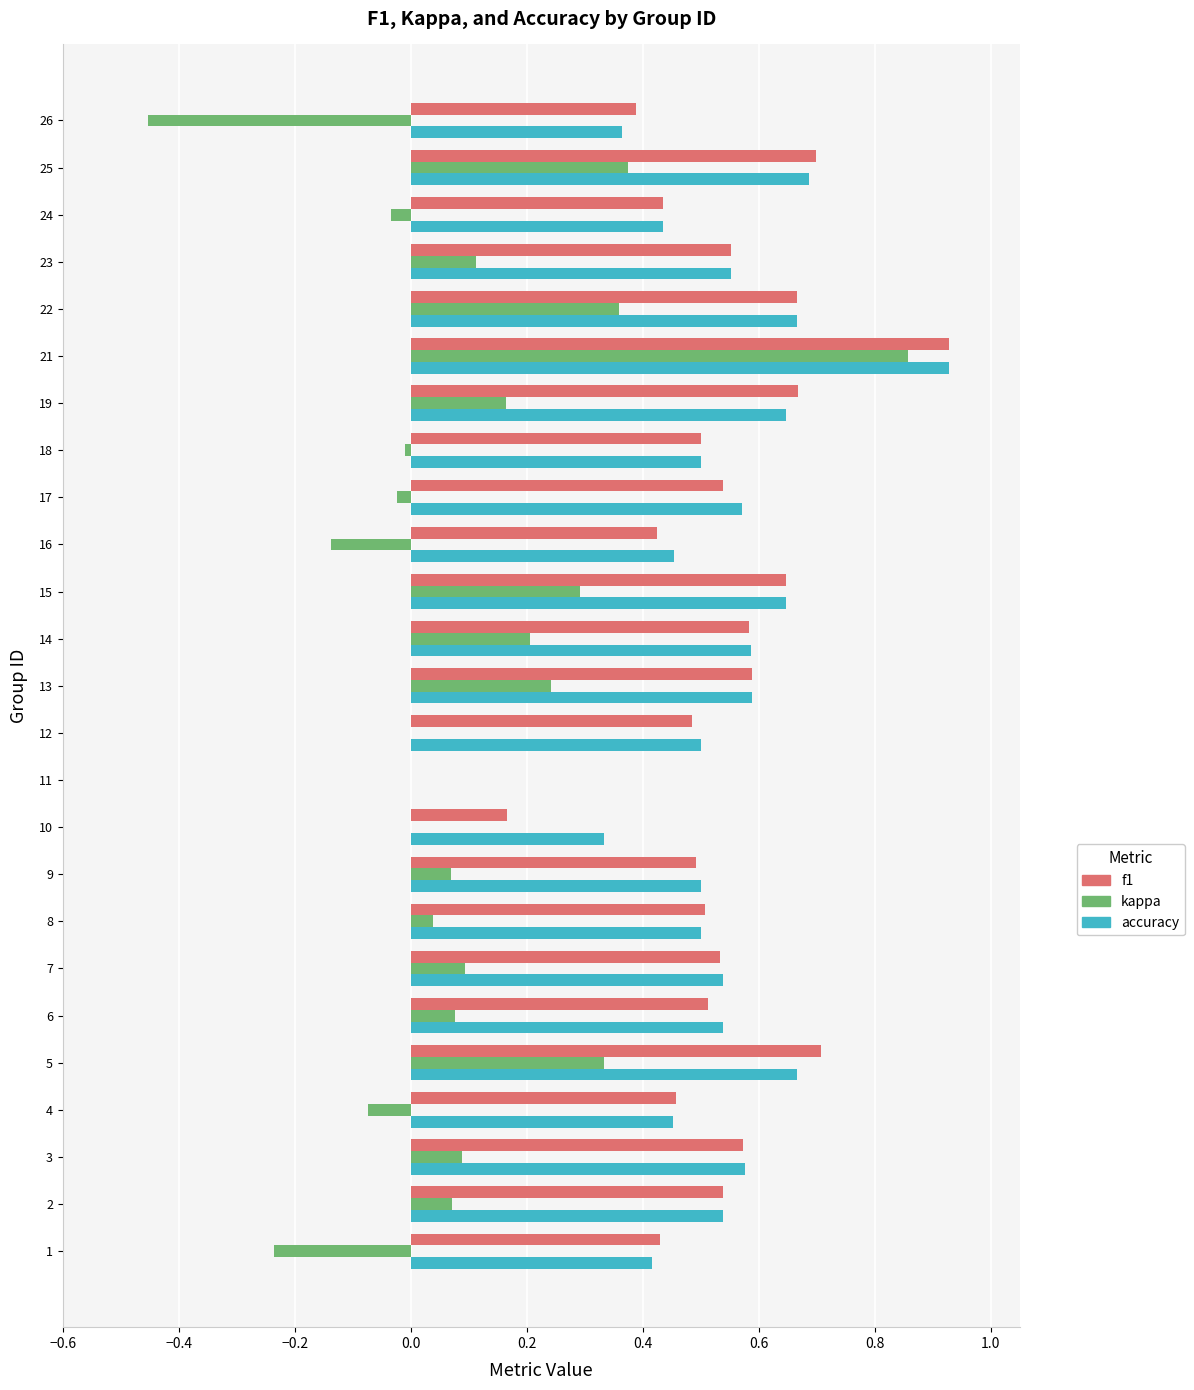

Is it true that accuracy equals 0.6 at 14?

True